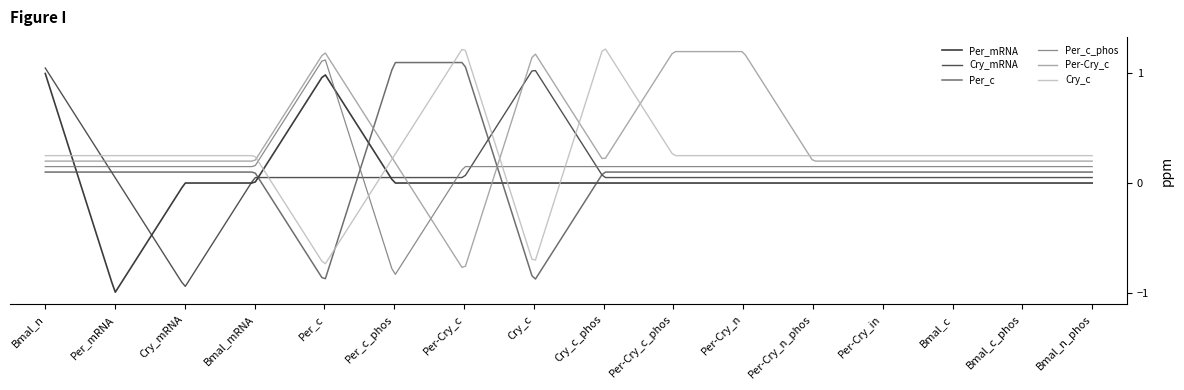

What are all the series names shown in the legend?

Per_mRNA, Cry_mRNA, Per_c, Per_c_phos, Per-Cry_c, Cry_c